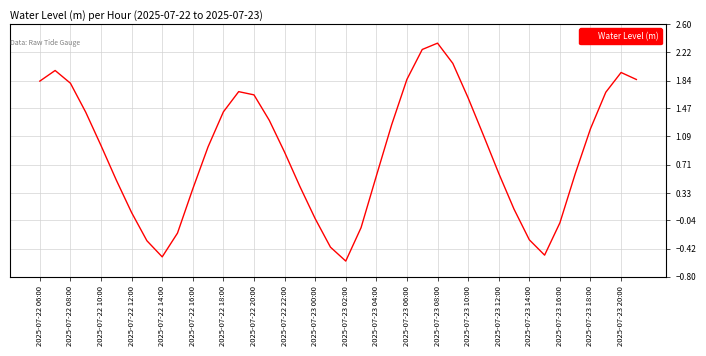

What is the sum of all values?

35.2